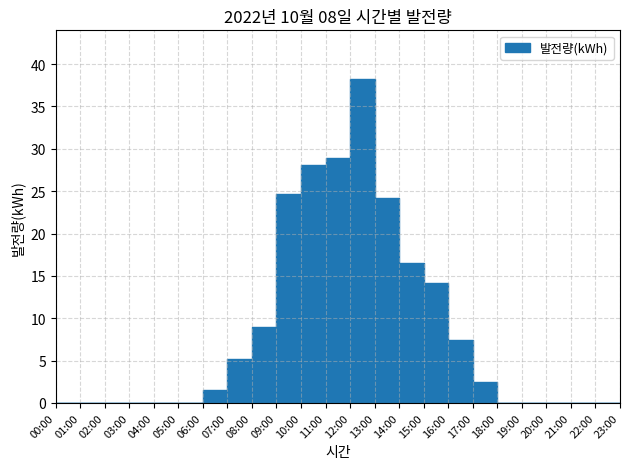

True or false: there are more than 2 points higher than both neighbors.

False